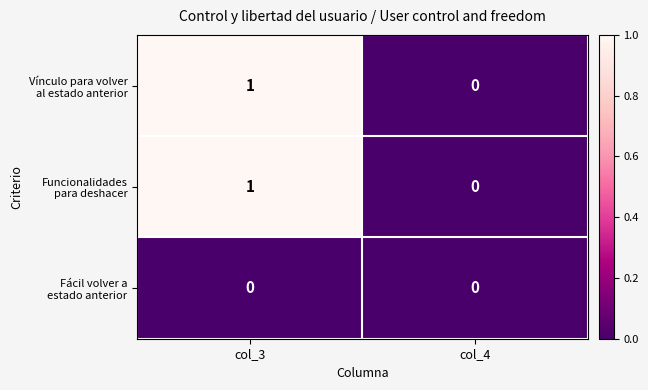

At which category is the sum across all series the highest?

col_3